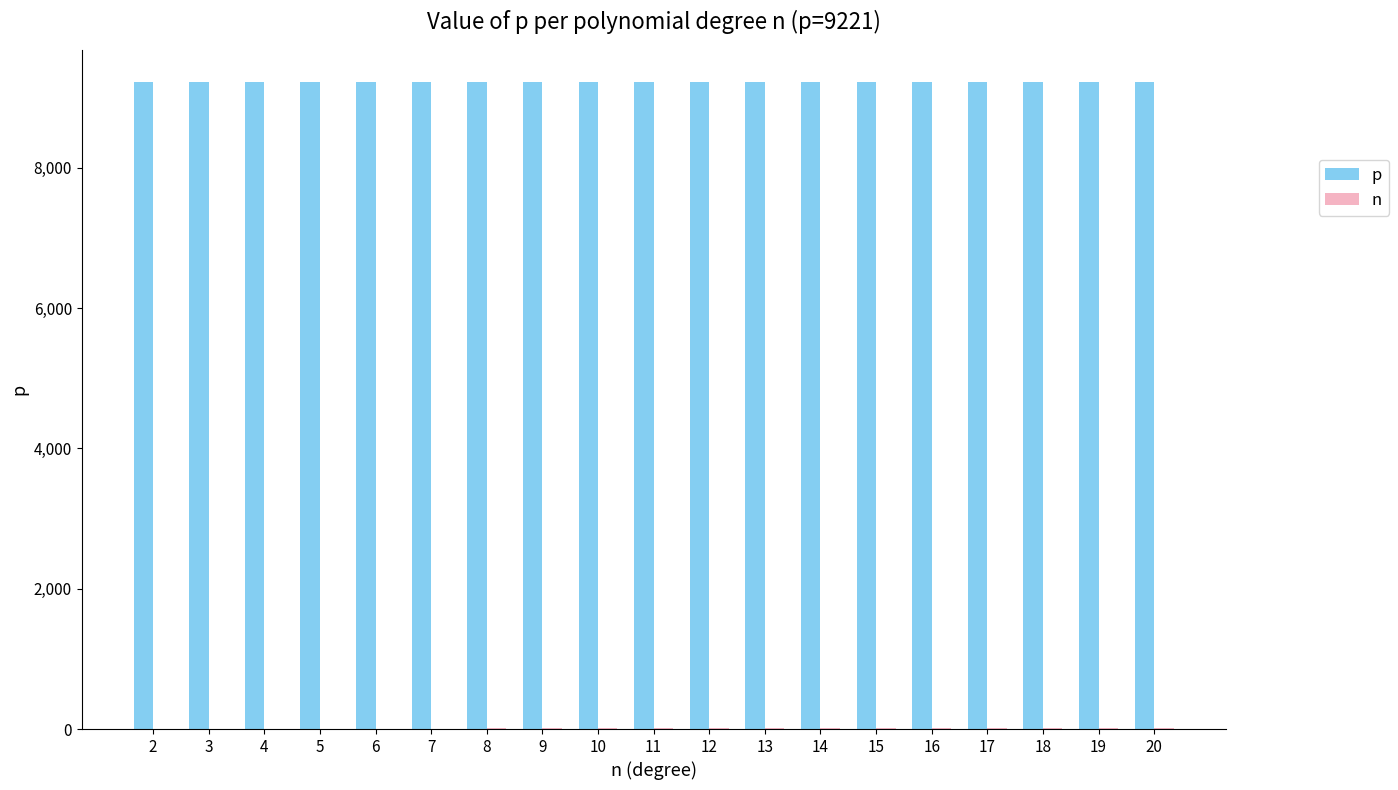

Which series has the largest total across all categories?

p